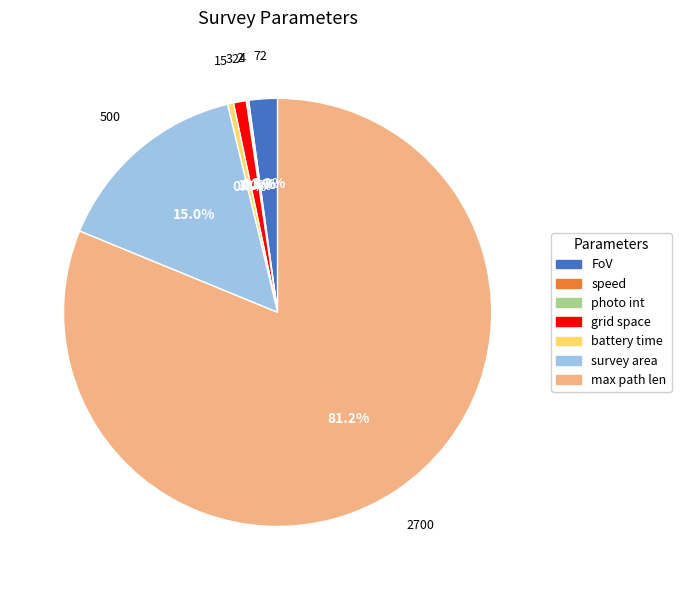

Is there a majority slice in this chart?

Yes